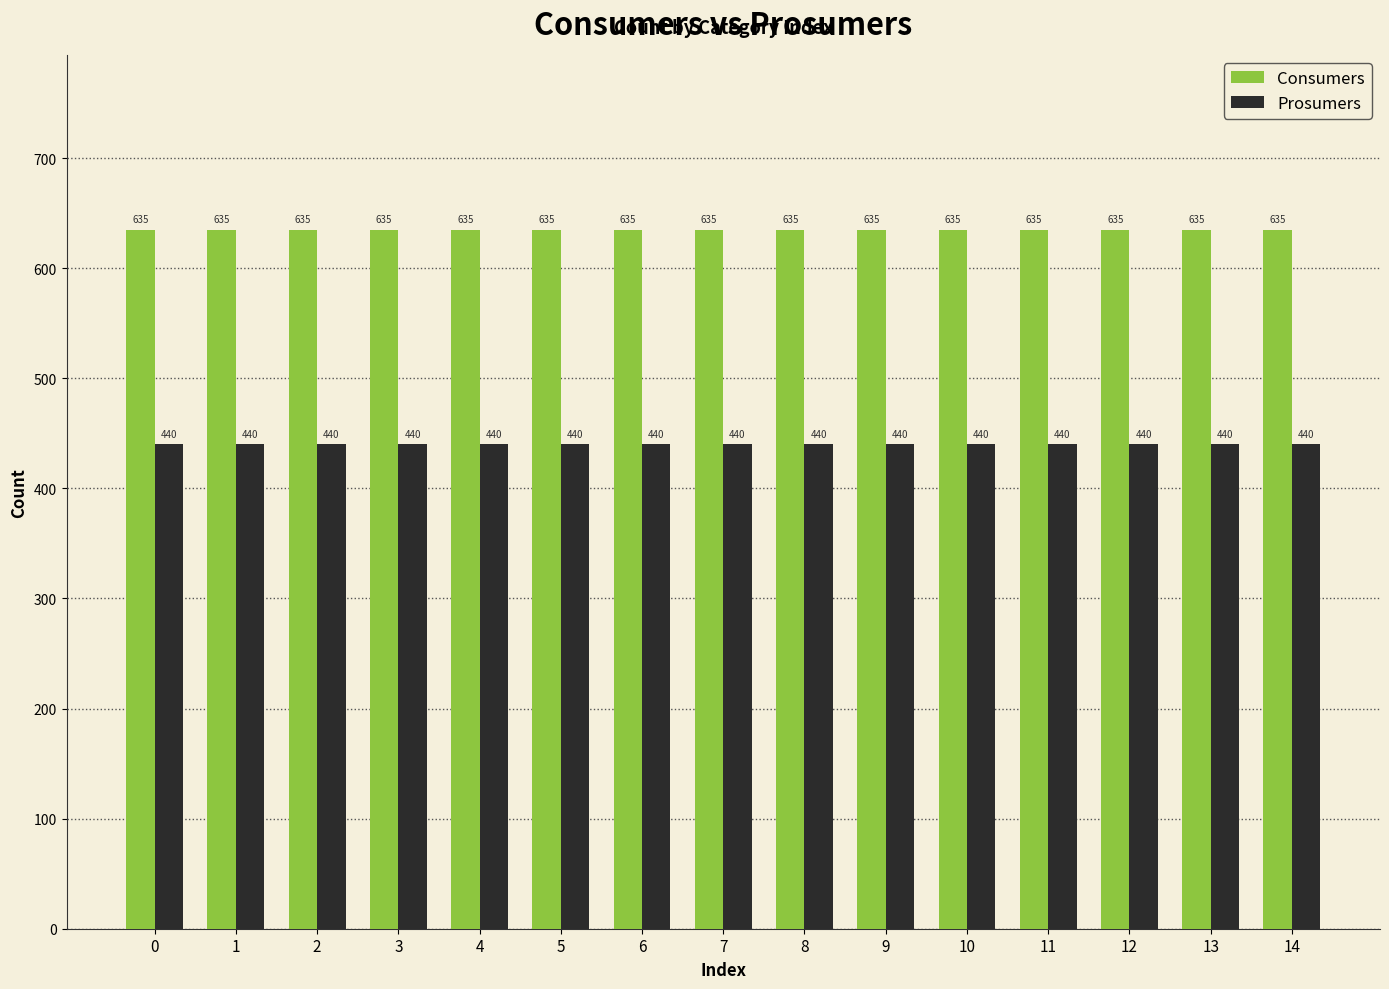

List the series in order of their peak value, lowest first.

Prosumers, Consumers